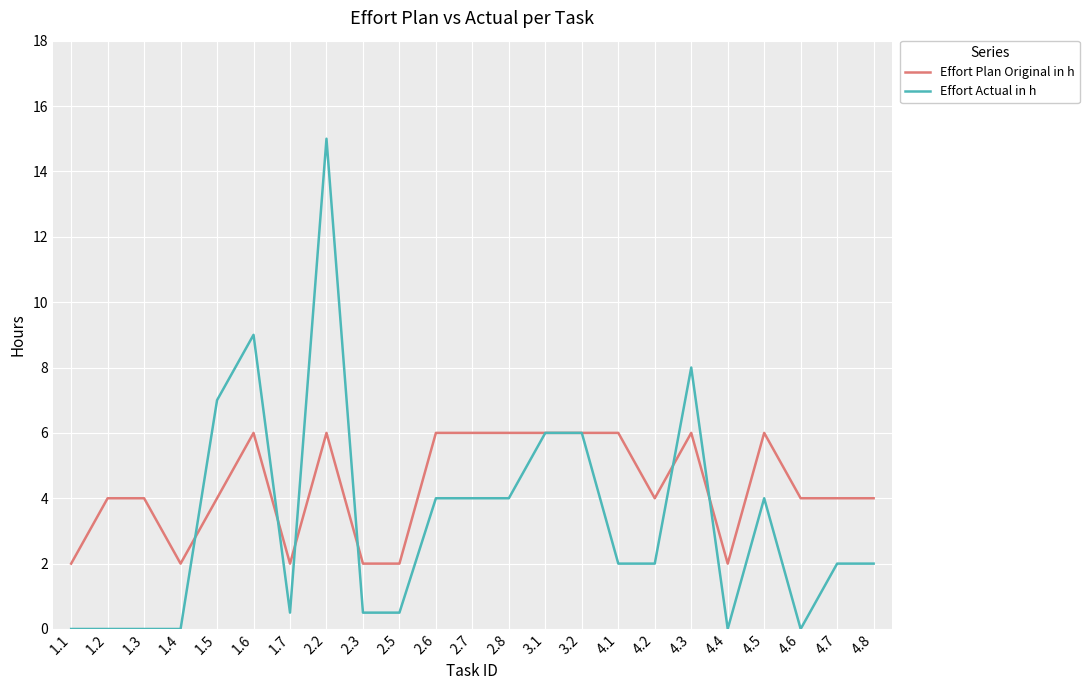

True or false: Effort Plan Original in h and Effort Actual in h intersect in this chart.

True